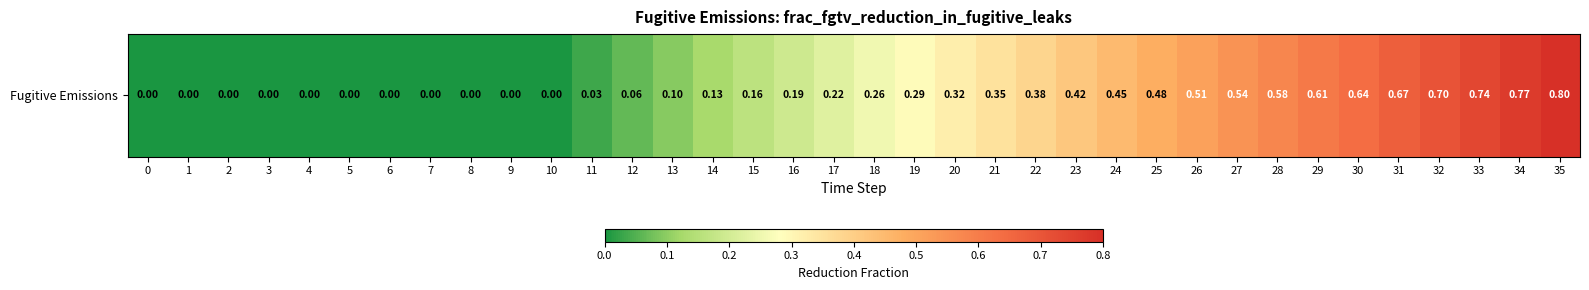

Reading right to left, what are all the values shown in this chart?

35=0.8	34=0.8	33=0.7	32=0.7	31=0.7	30=0.6	29=0.6	28=0.6	27=0.5	26=0.5	25=0.5	24=0.4	23=0.4	22=0.4	21=0.4	20=0.3	19=0.3	18=0.3	17=0.2	16=0.2	15=0.2	14=0.1	13=0.1	12=0.1	11=0.0	10=0.0	9=0.0	8=0.0	7=0.0	6=0.0	5=0.0	4=0.0	3=0.0	2=0.0	1=0.0	0=0.0